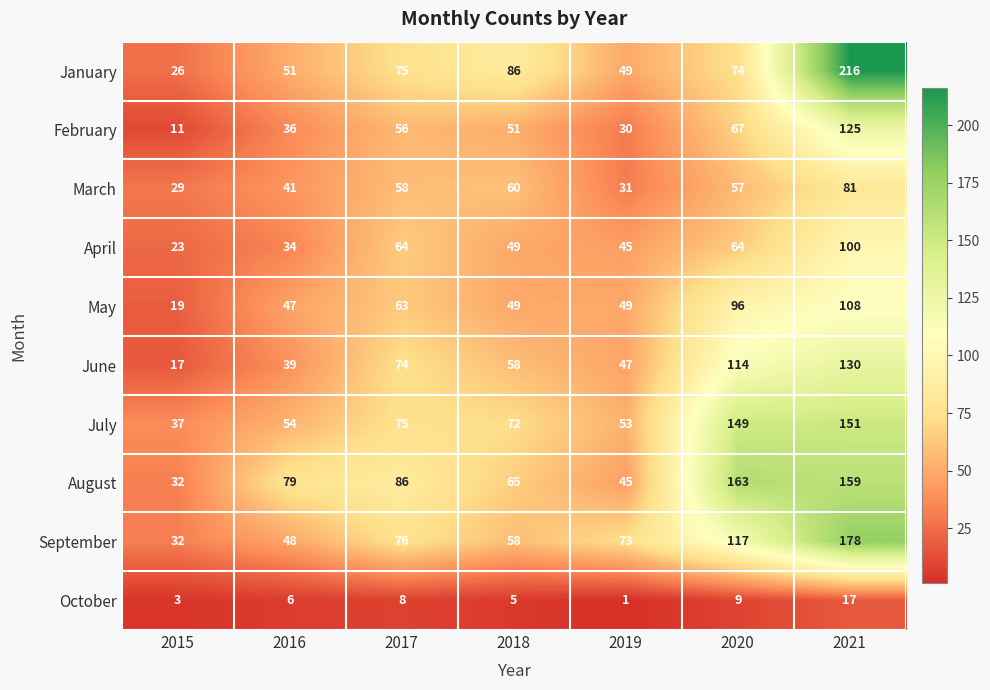

Count the number of data series in this chart.

10